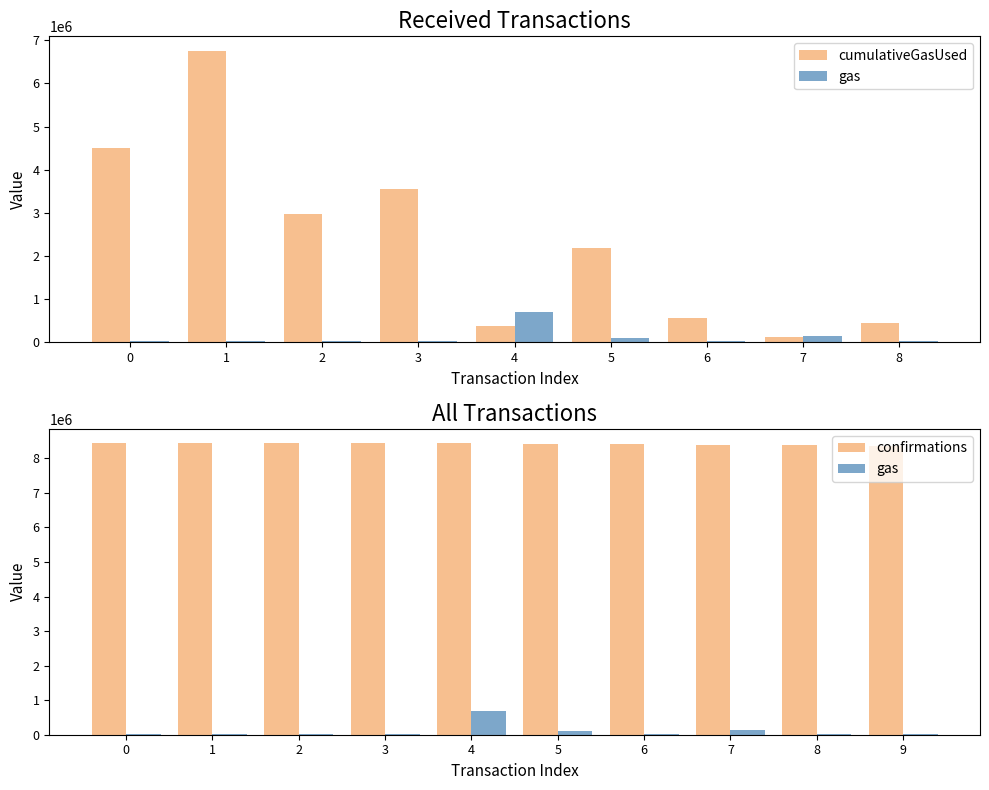

Reading left to right, extract all data points from this chart.

0=8433693	1=8432241	2=8432000	3=8431920	4=8431835	5=8430141	6=8407395	7=8395673	8=8386662	9=8362537